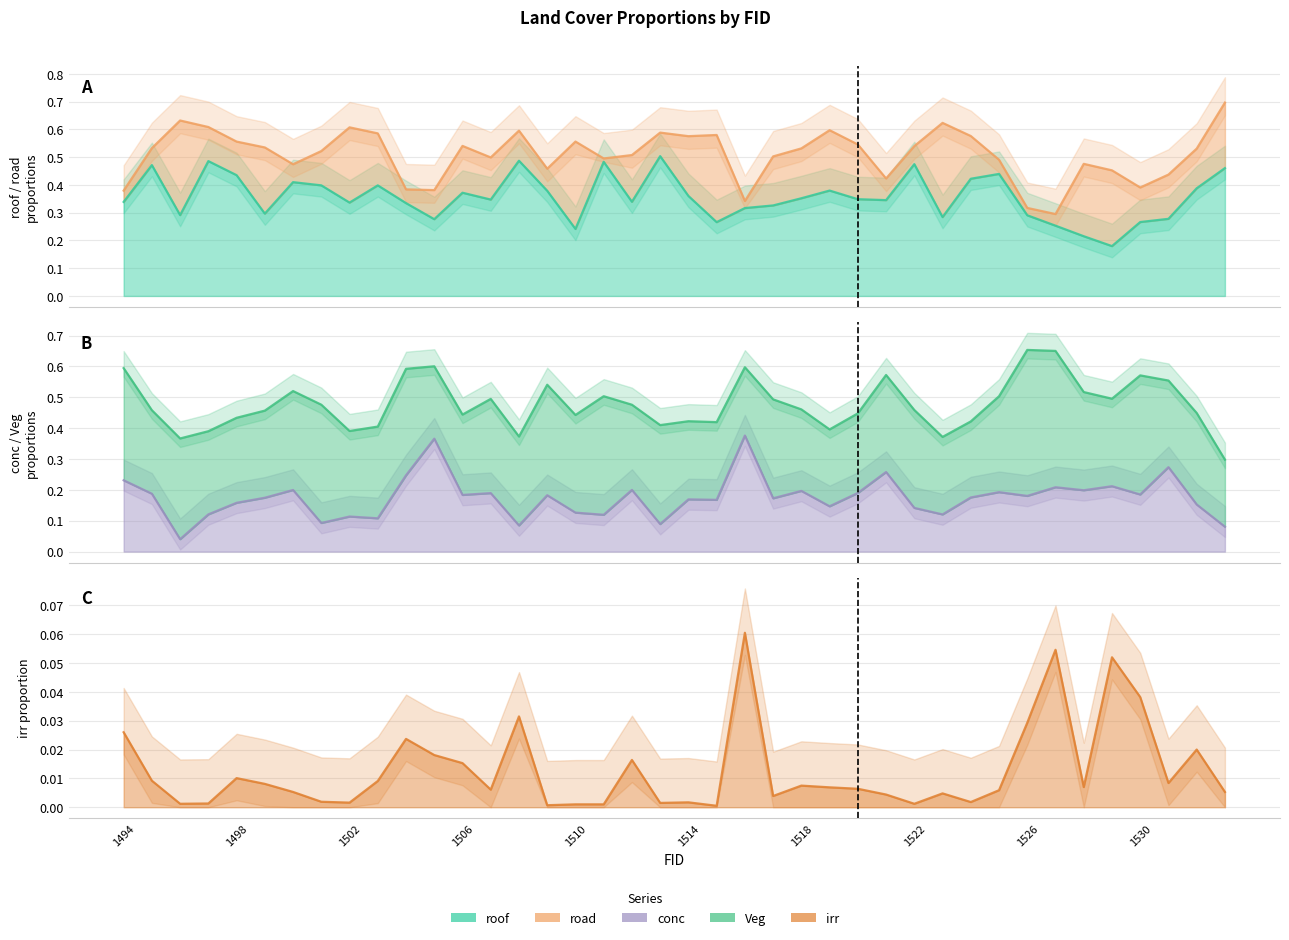

What are all the series names shown in the legend?

roof, road, conc, Veg, irr